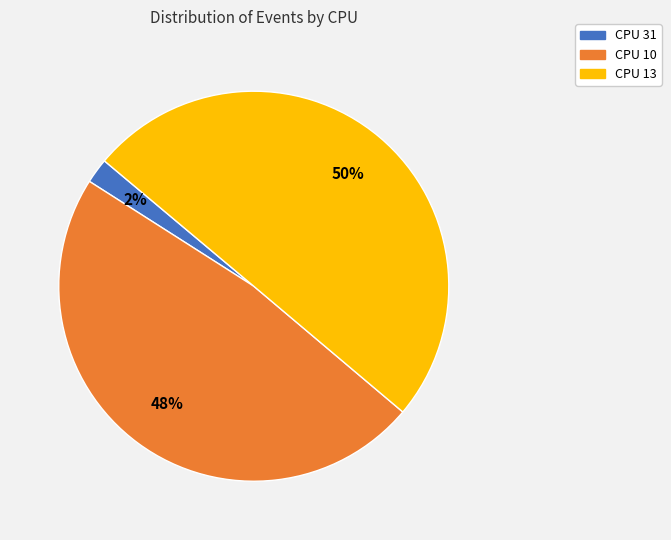

Count the number of slices in the pie.

3